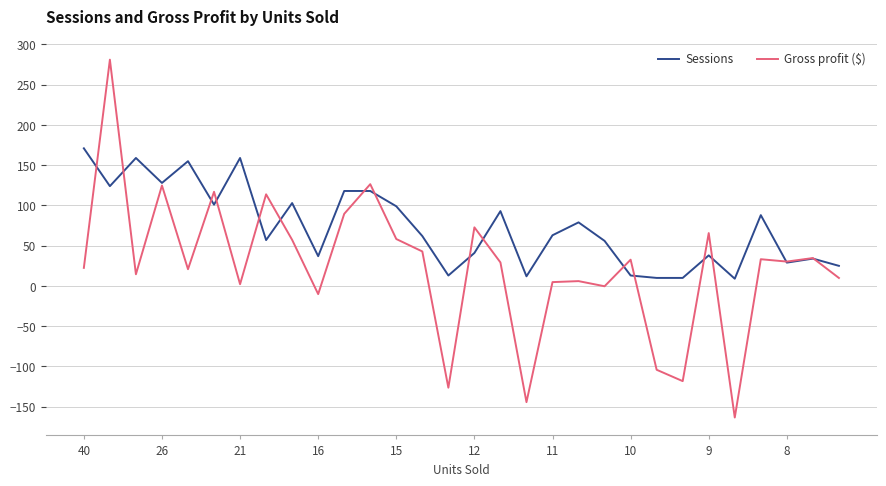

Which series has the widest spread of values?

Gross profit ($)